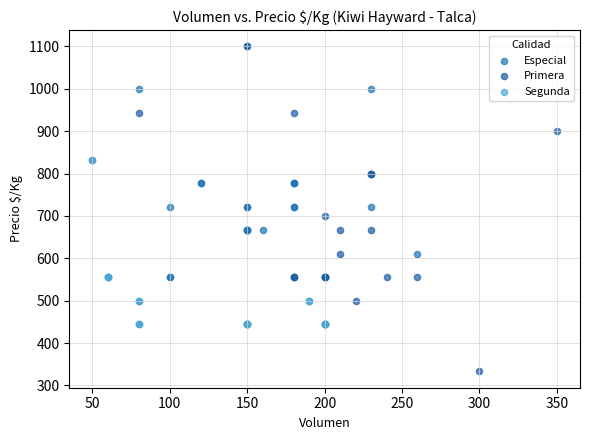

Which series contains the lowest Y value?

Primera